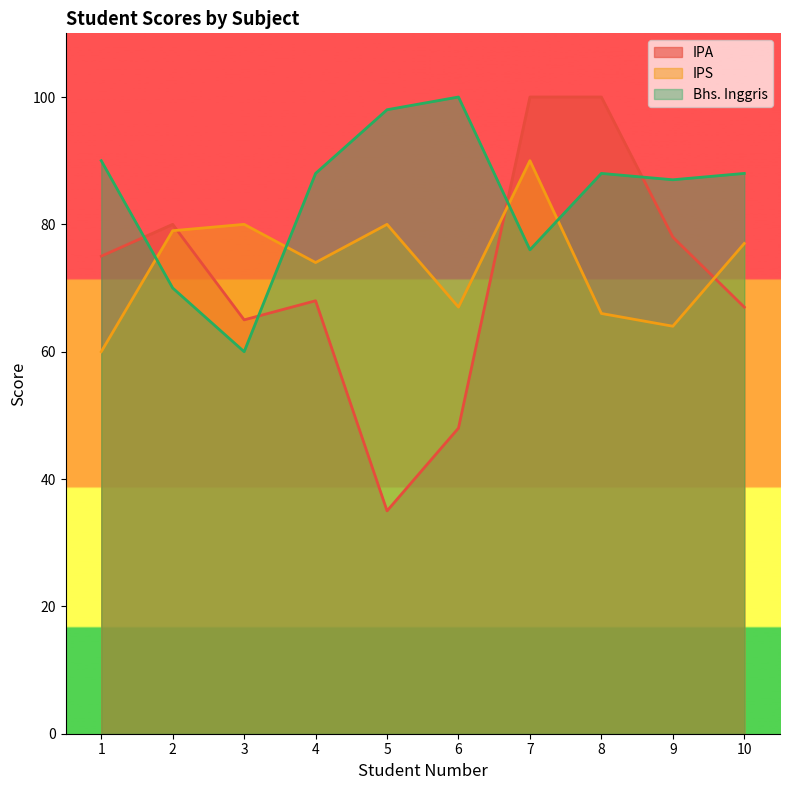

Does the chart have visible grid lines?

No